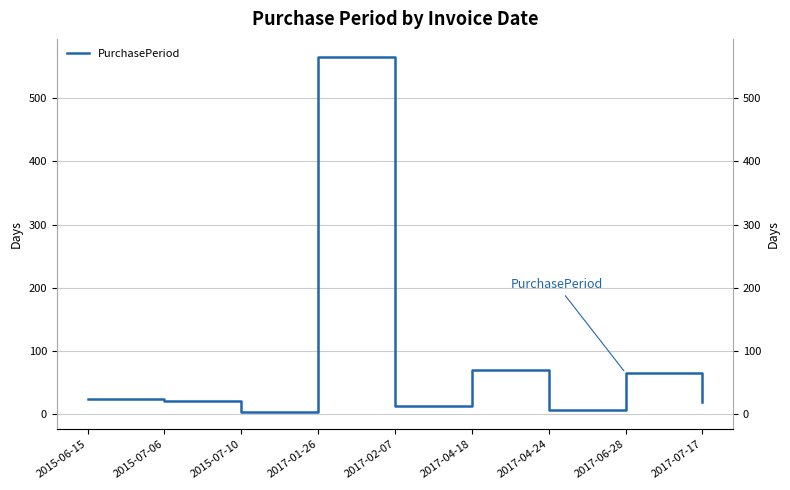

Where is the first local maximum?

2017-01-26